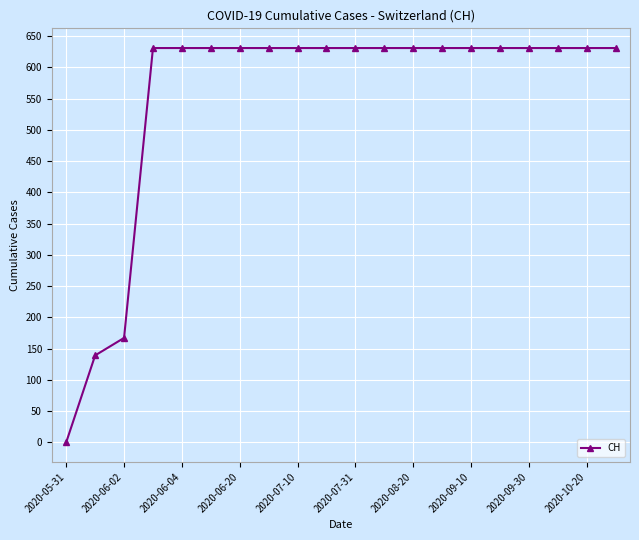

What is the value of the 11th point from the left?

631